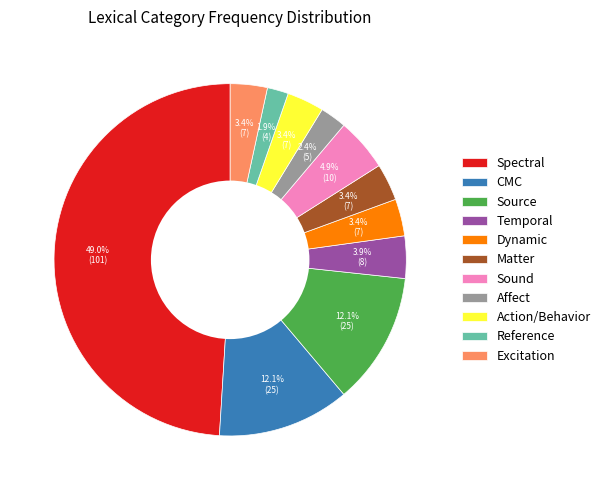

To the nearest percent, what percentage of the pie is Dynamic?

3%